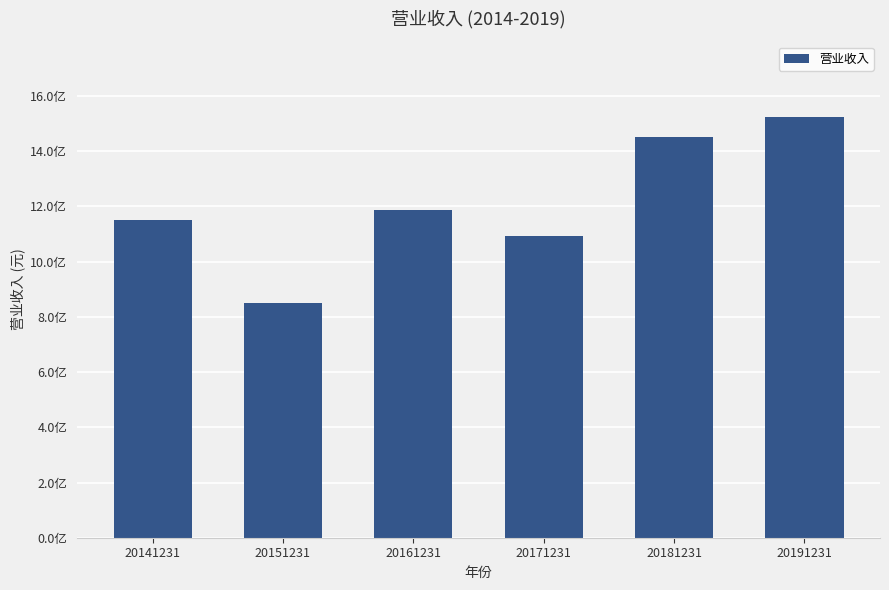

What is the sum of all values?

7255264323.7